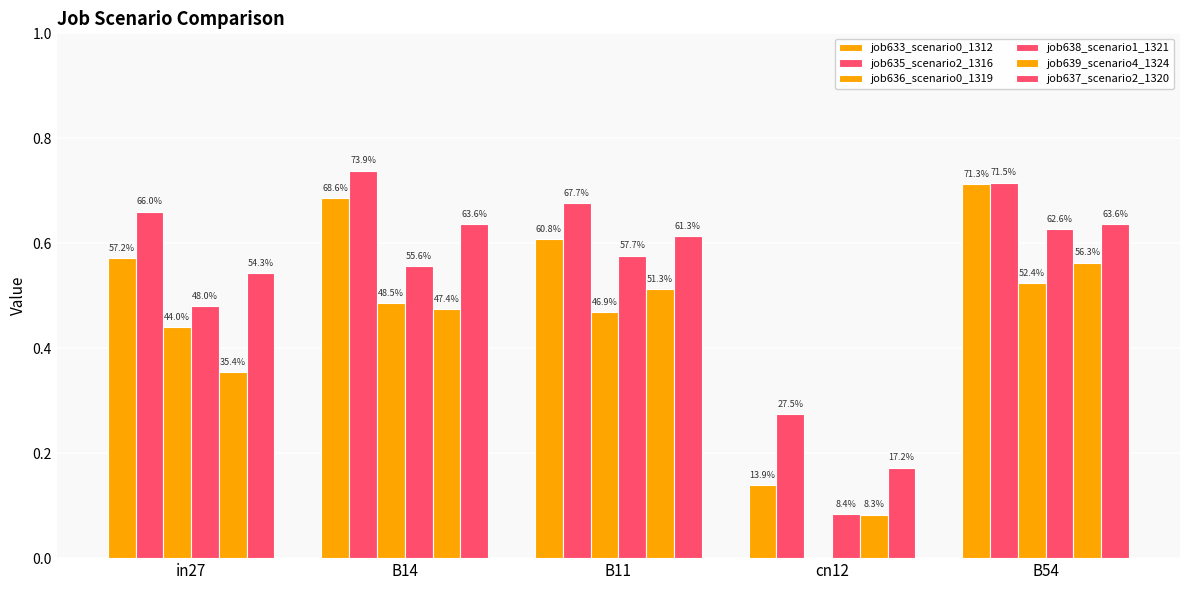

True or false: job637_scenario2_1320 has a value of 0.2 at B11.

False